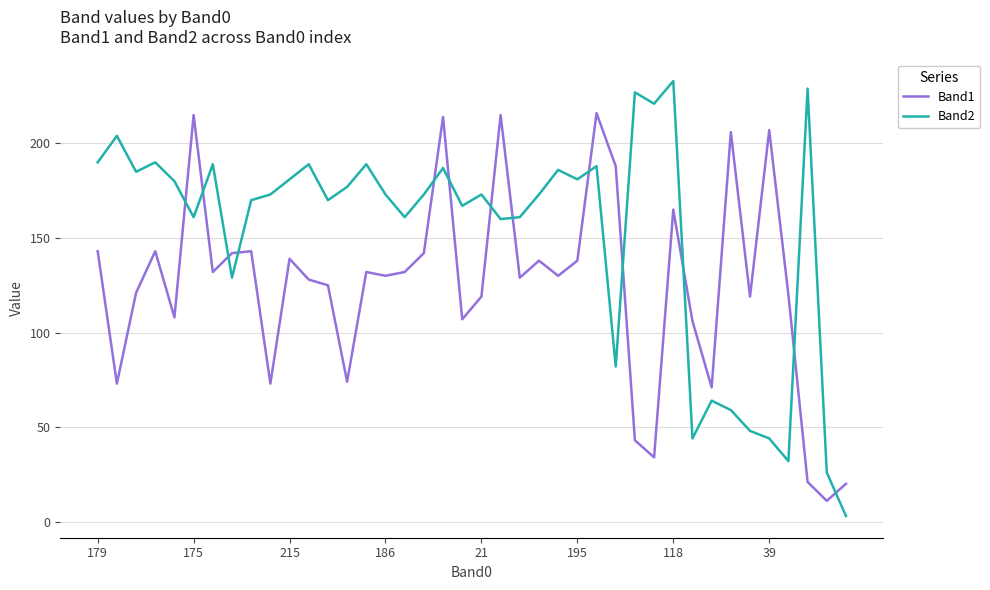

Rank the series by their maximum value, from highest to lowest.

Band2, Band1